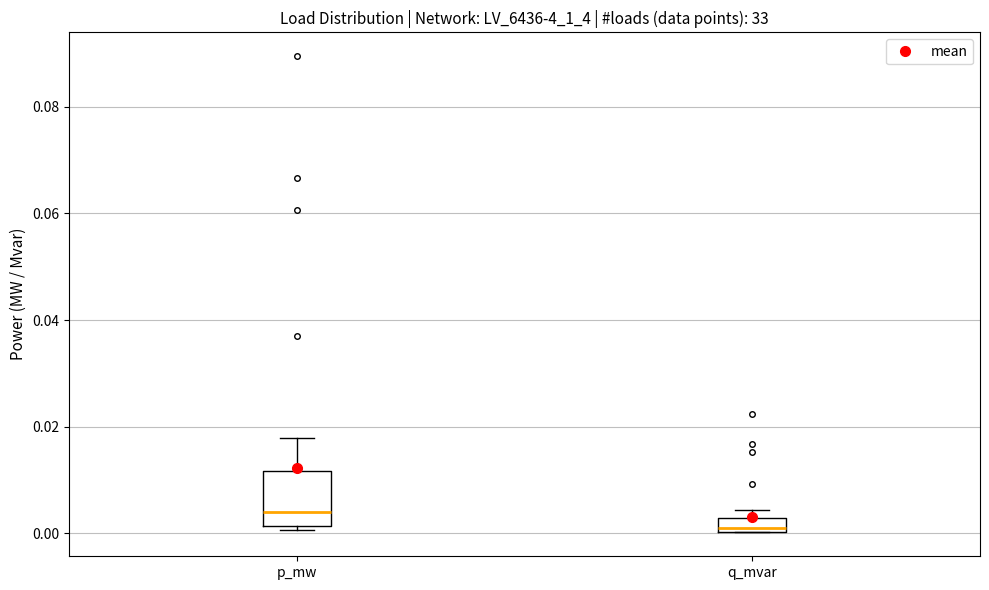

Which box's median line is the highest?

p_mw